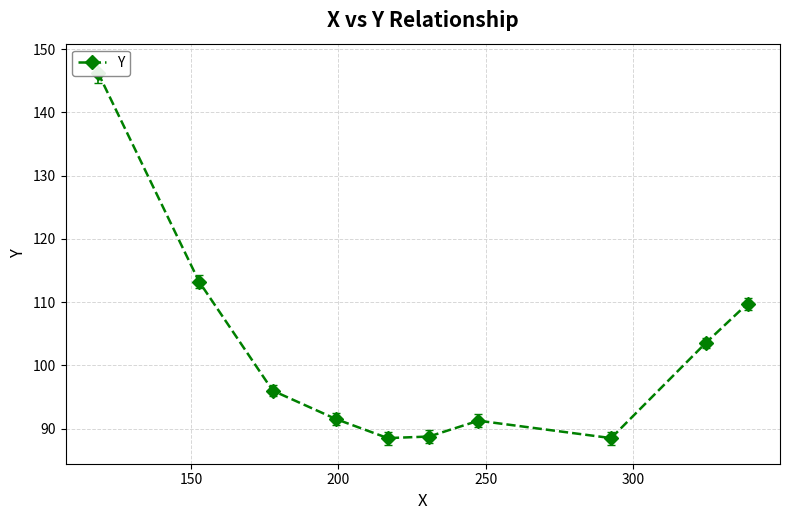

How many interior local valleys (lower than both neighbors) does the data have?

2